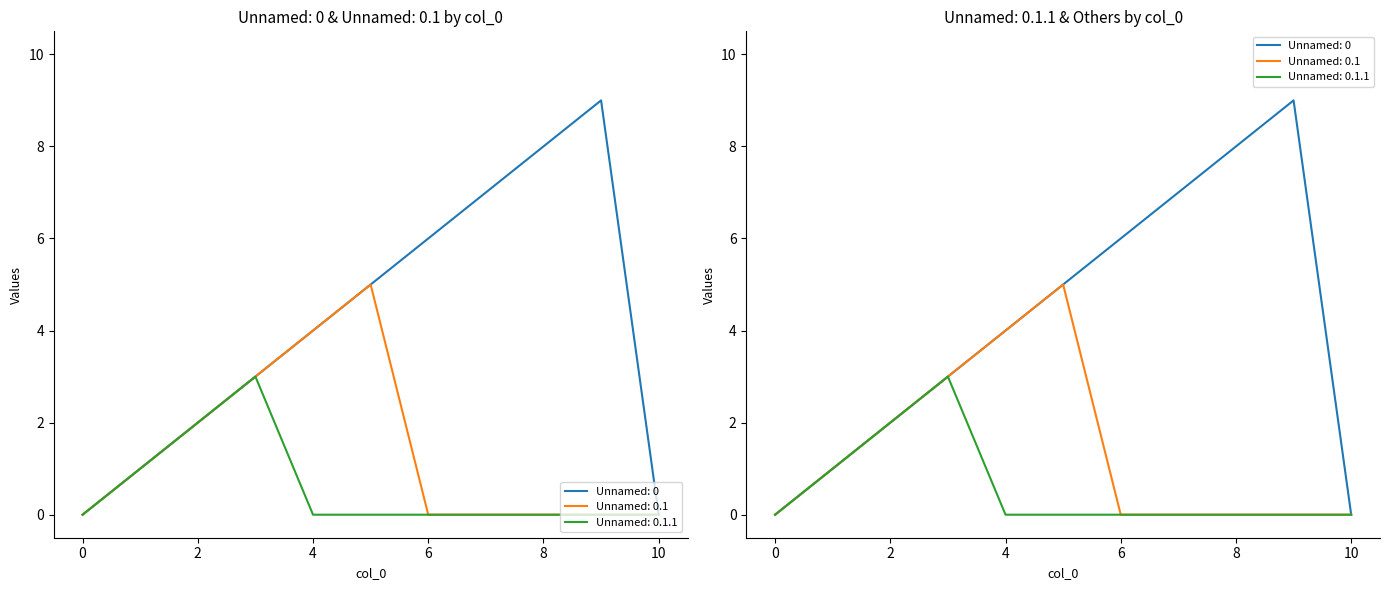

Reading left to right, list all the values displayed in this chart.

Unnamed: 0: 0=0	1=1	2=2	3=3	4=4	5=5	6=6	7=7	8=8	9=9	10=0
Unnamed: 0.1: 0=0	1=1	2=2	3=3	4=4	5=5	6=0	7=0	8=0	9=0	10=0
Unnamed: 0.1.1: 0=0	1=1	2=2	3=3	4=0	5=0	6=0	7=0	8=0	9=0	10=0